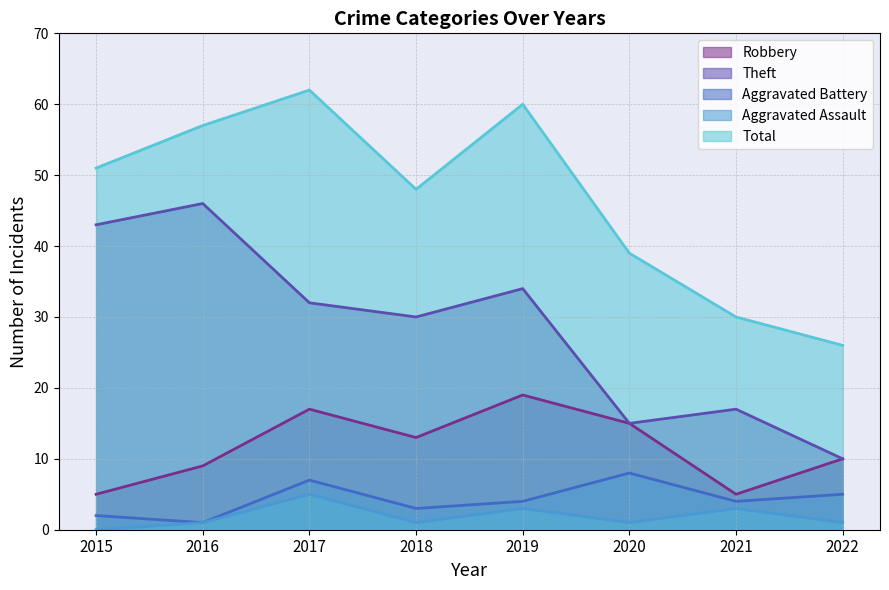

Rank the series at 2020 from highest to lowest value.

Total, Robbery, Theft, Aggravated Battery, Aggravated Assault